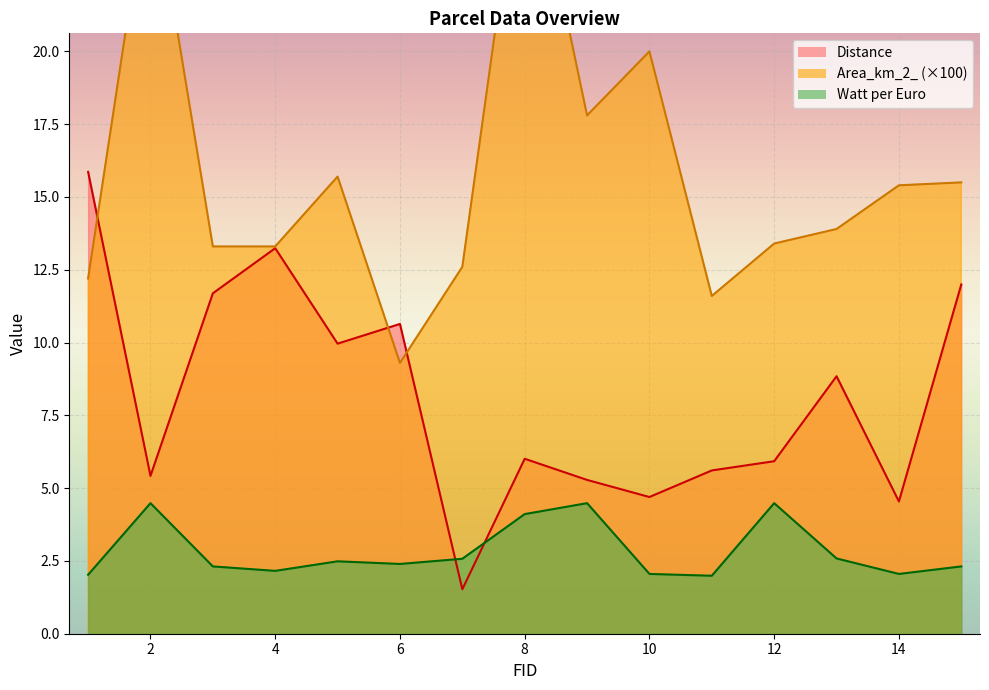

At which category does Distance reach its first local valley?

2